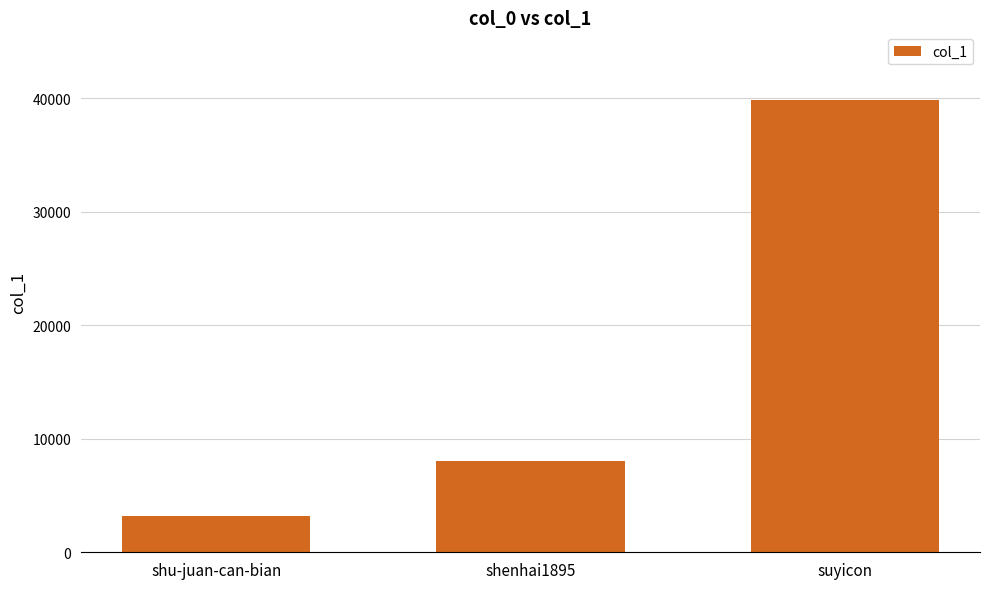

Which has a higher value, suyicon or shu-juan-can-bian?

suyicon